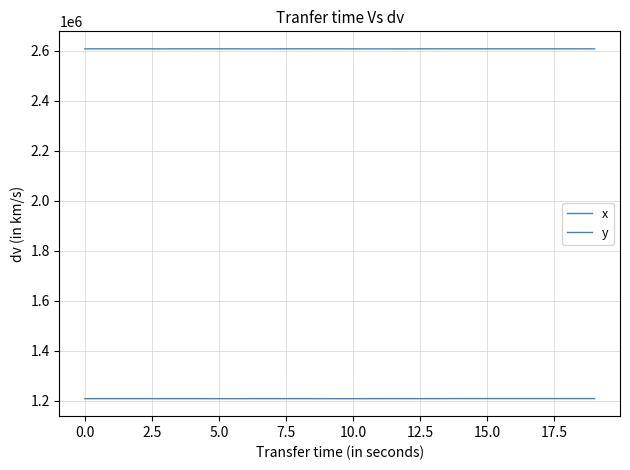

How many lines are shown in the chart?

2